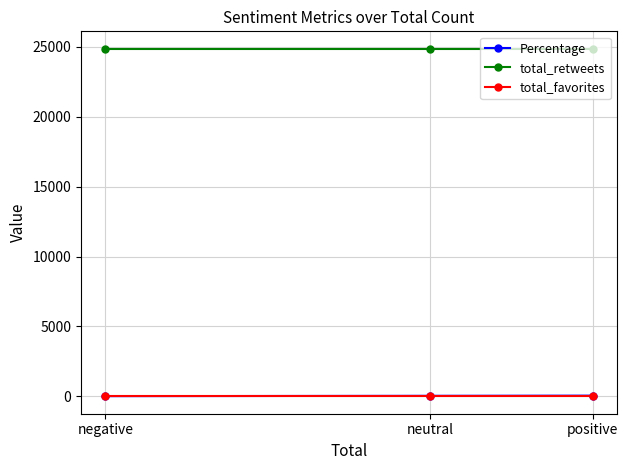

What is the sum of all total_retweets values?

74583.0